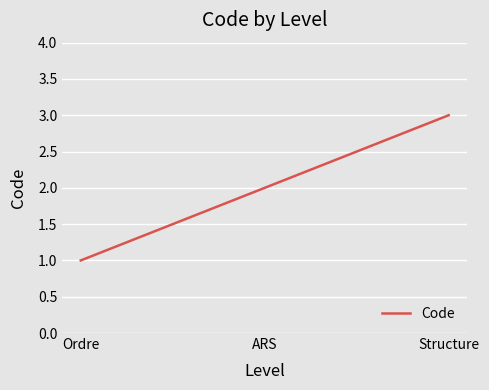

What is the change in value from ARS to Structure?

+1